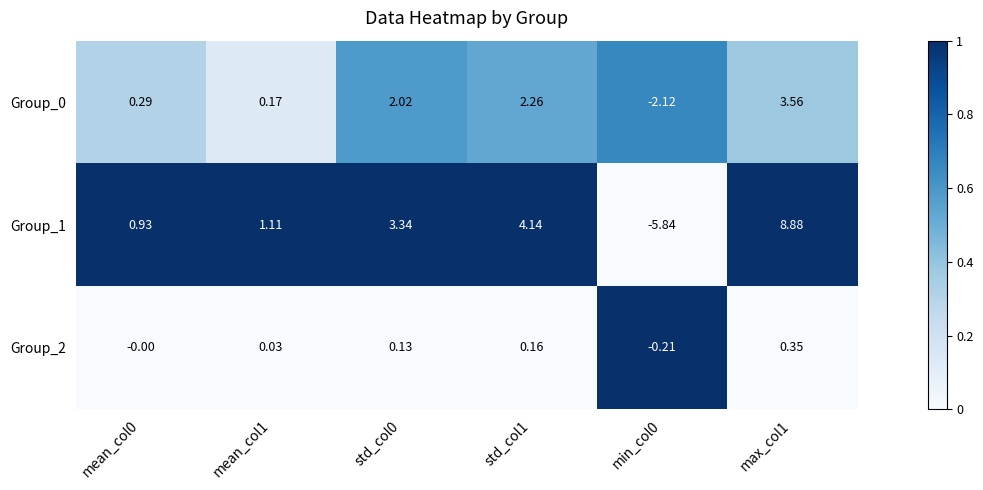

Is the value of Group_0 at mean_col1 greater than the value of Group_1 at std_col1?

No